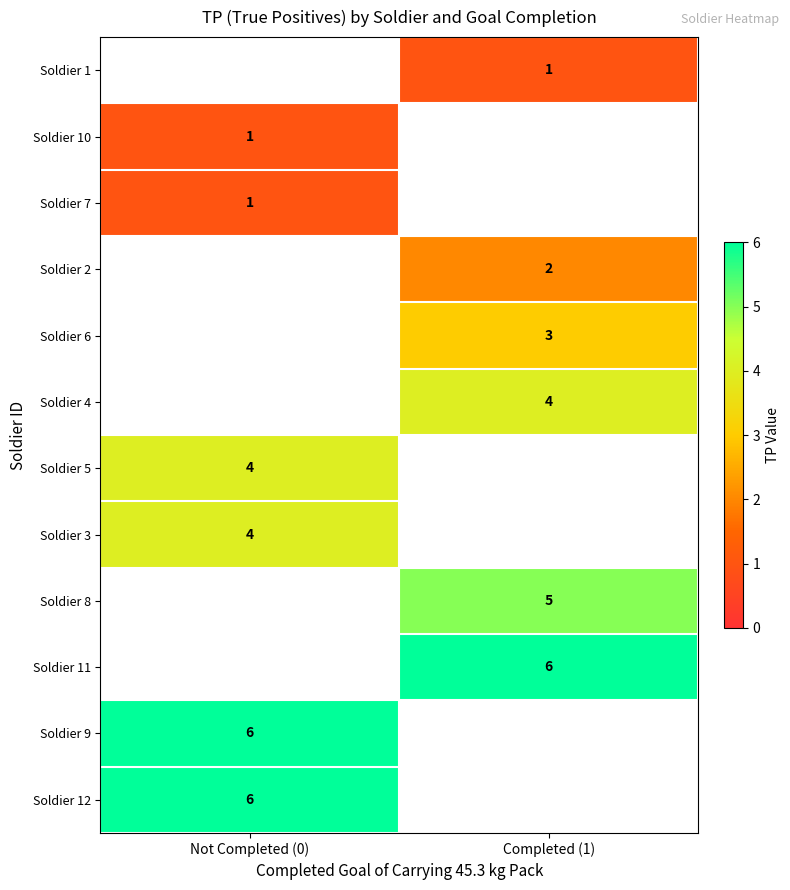

Is it true that Soldier 1 equals 1 at Completed (1)?

True